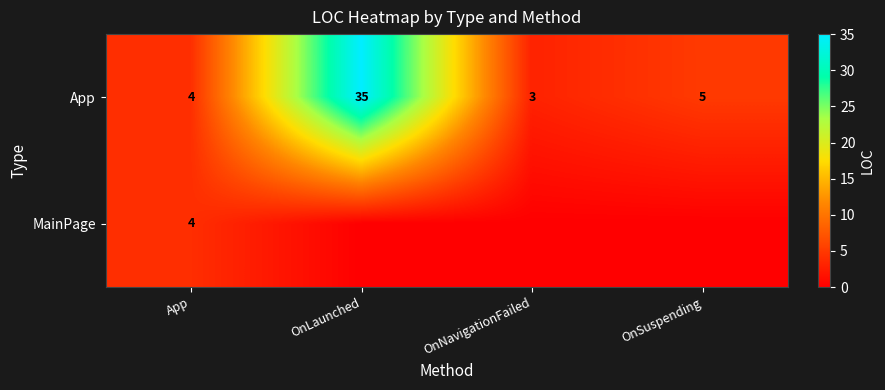

At which label does App reach its peak?

OnLaunched